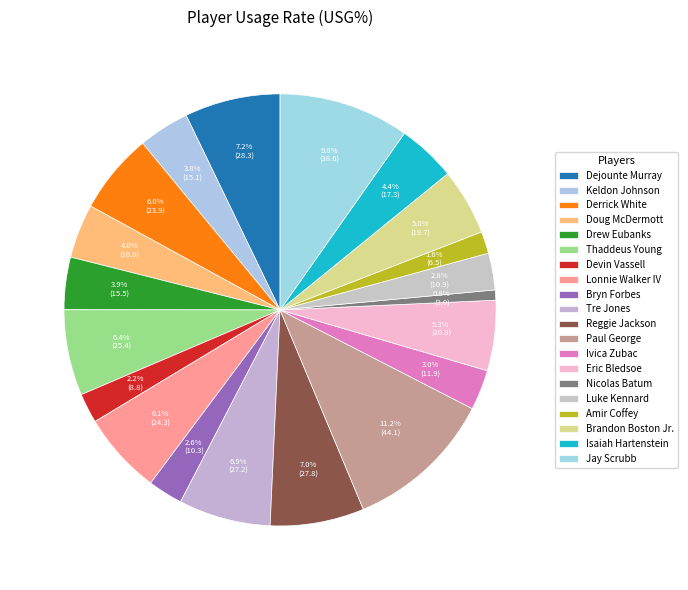

Does any single category account for the majority?

No